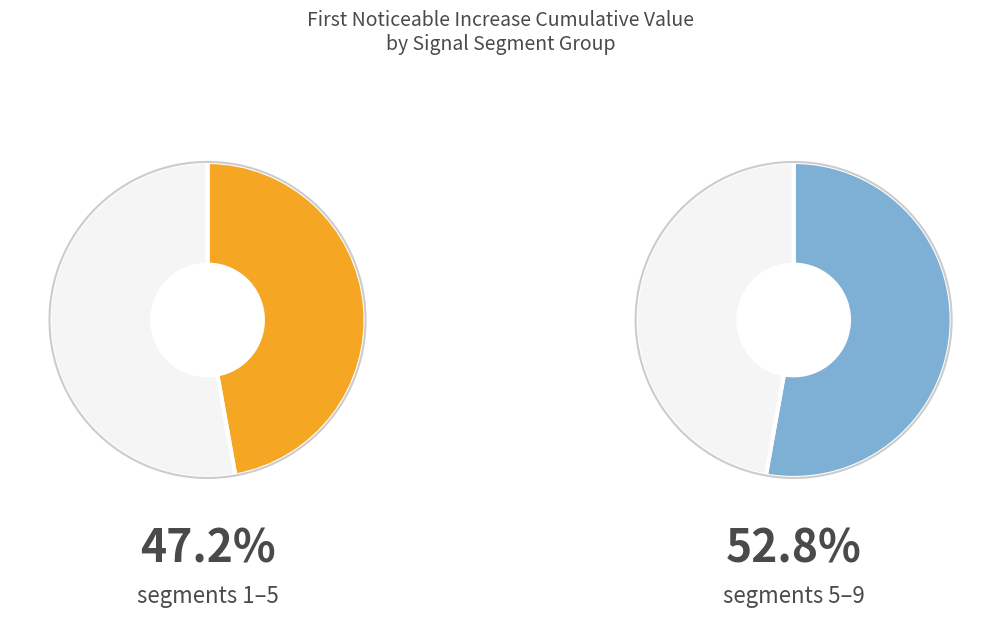

To the nearest percent, what is the combined percentage of signal segment 4 and signal segment 2?

21%